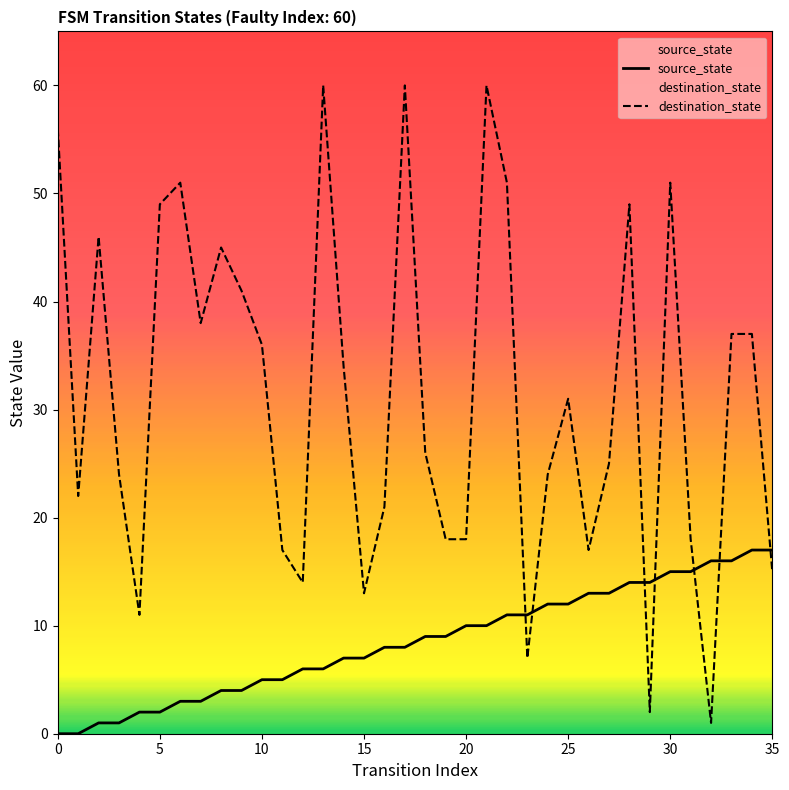

Is it true that destination_state equals 13 at 15?

True